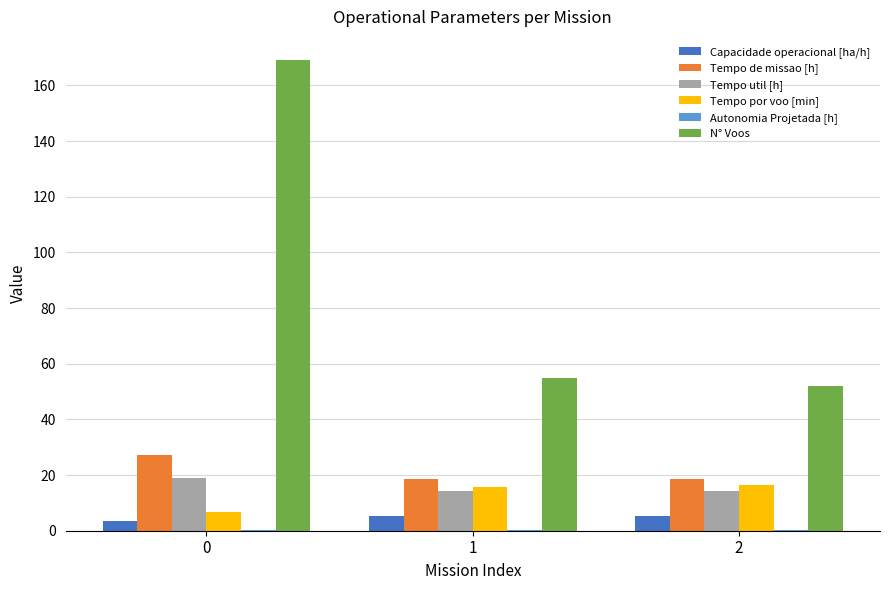

What is the average value of the Capacidade operacional [ha/h] series?

4.8